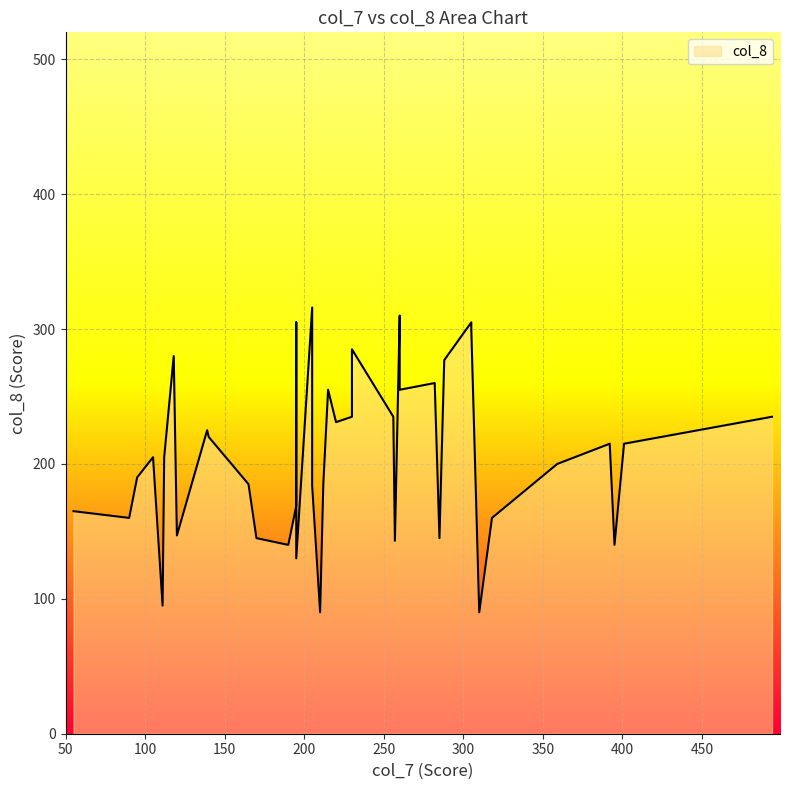

How many lines are shown in the chart?

1